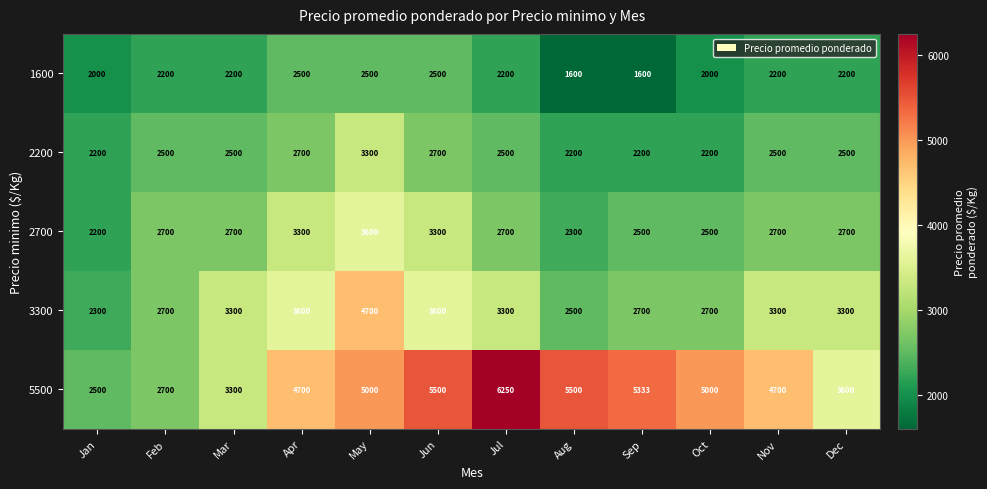

Which series changed the most between Apr and Jun?

5500